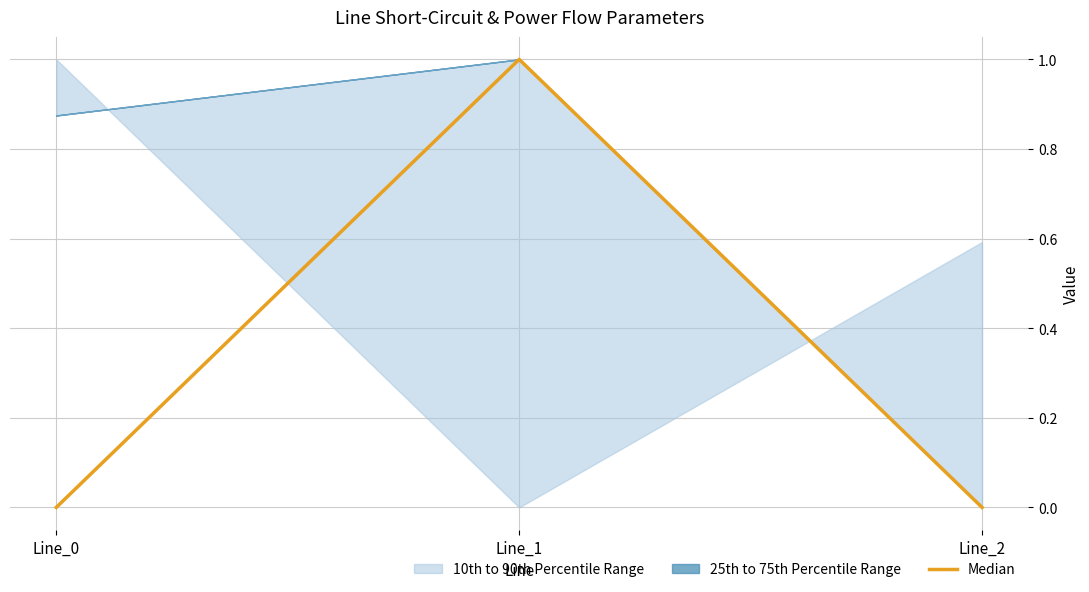

What is the difference between the values at Line_0 and Line_1?

1